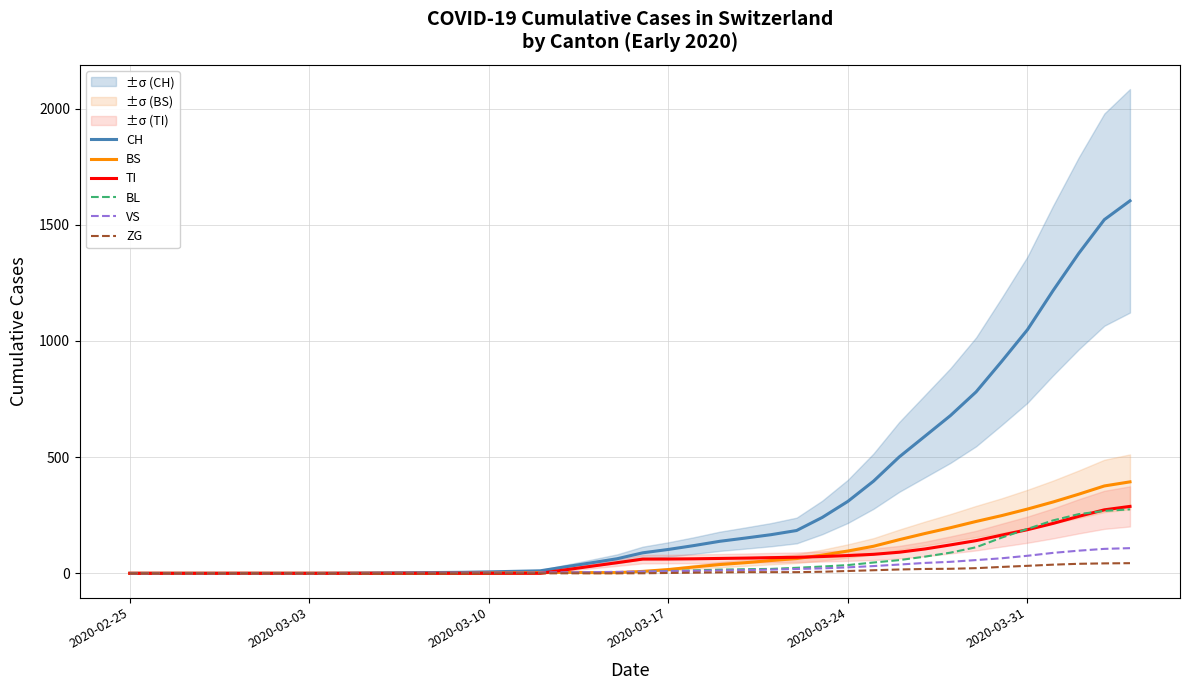

How many categories are shown in the chart?

40